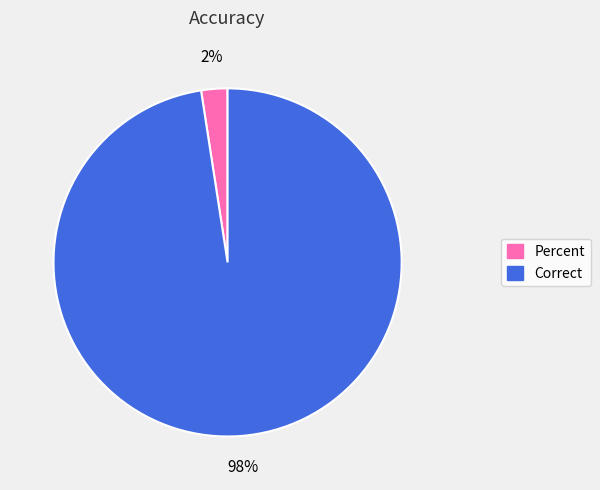

To the nearest percent, what is the combined percentage of Correct and Percent?

100%